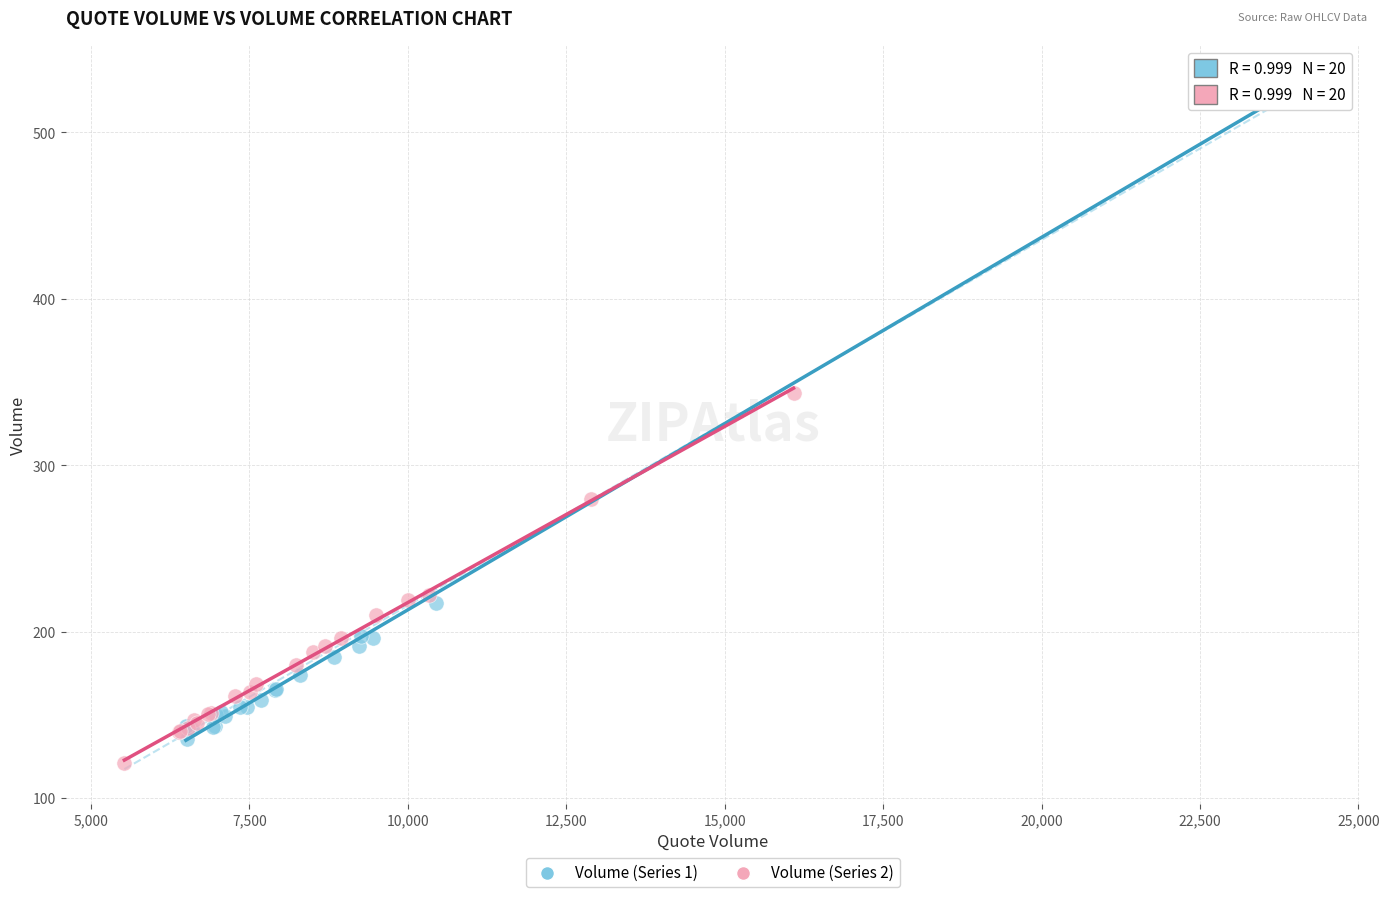

Which series contains the highest Y value?

Volume (Series 1)